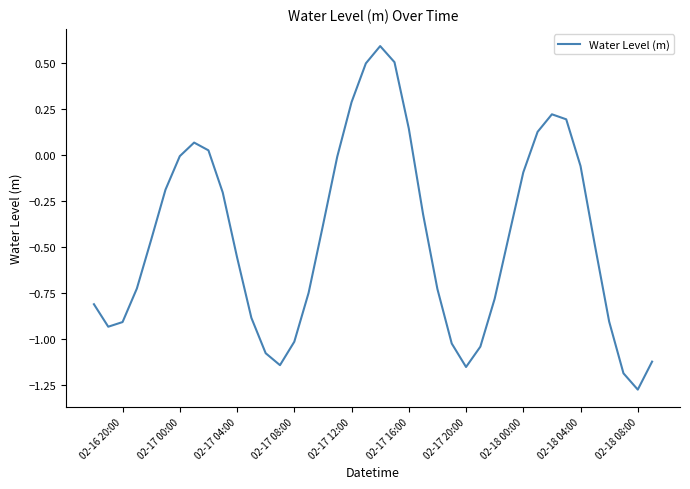

What is the difference between the maximum and minimum values?

1.9